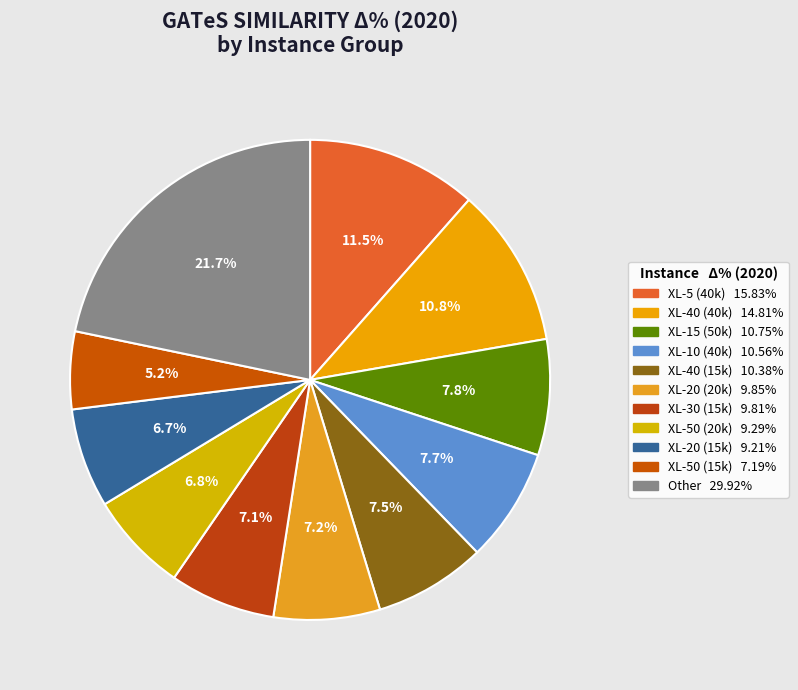

How many segments does this pie chart have?

11